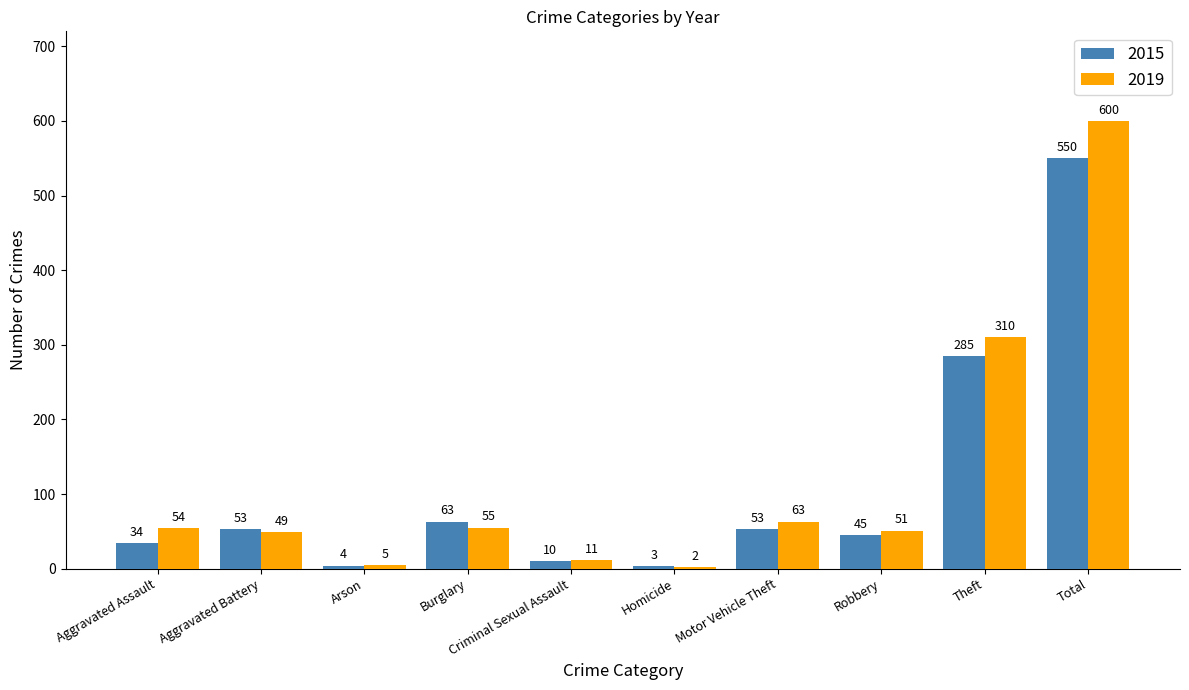

The value of 2015 at Motor Vehicle Theft is 21. True or false?

False